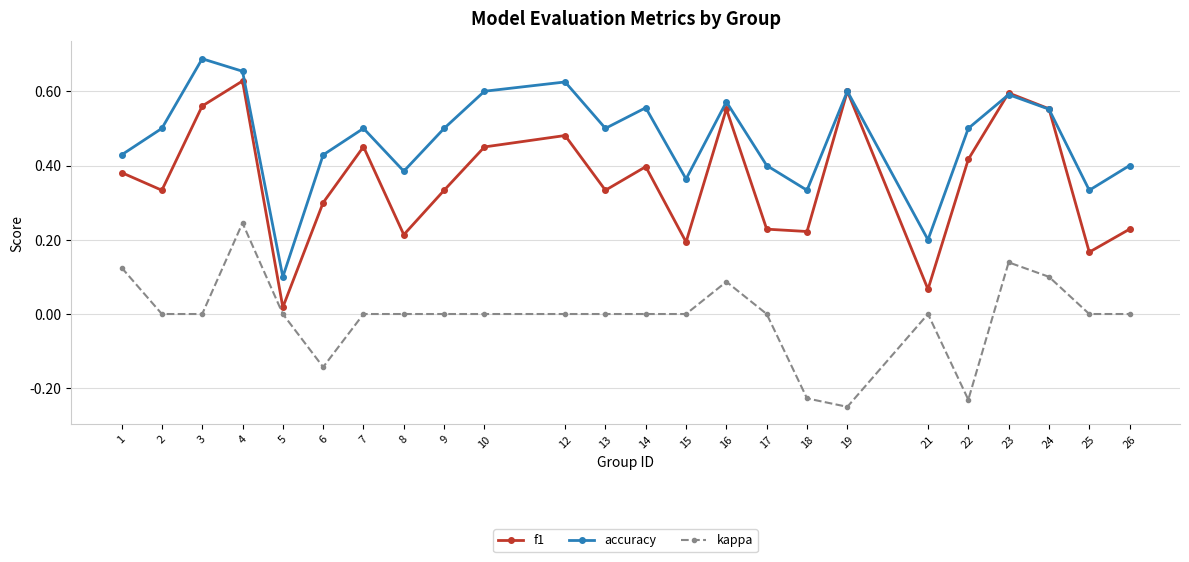

True or false: accuracy and kappa intersect in this chart.

False